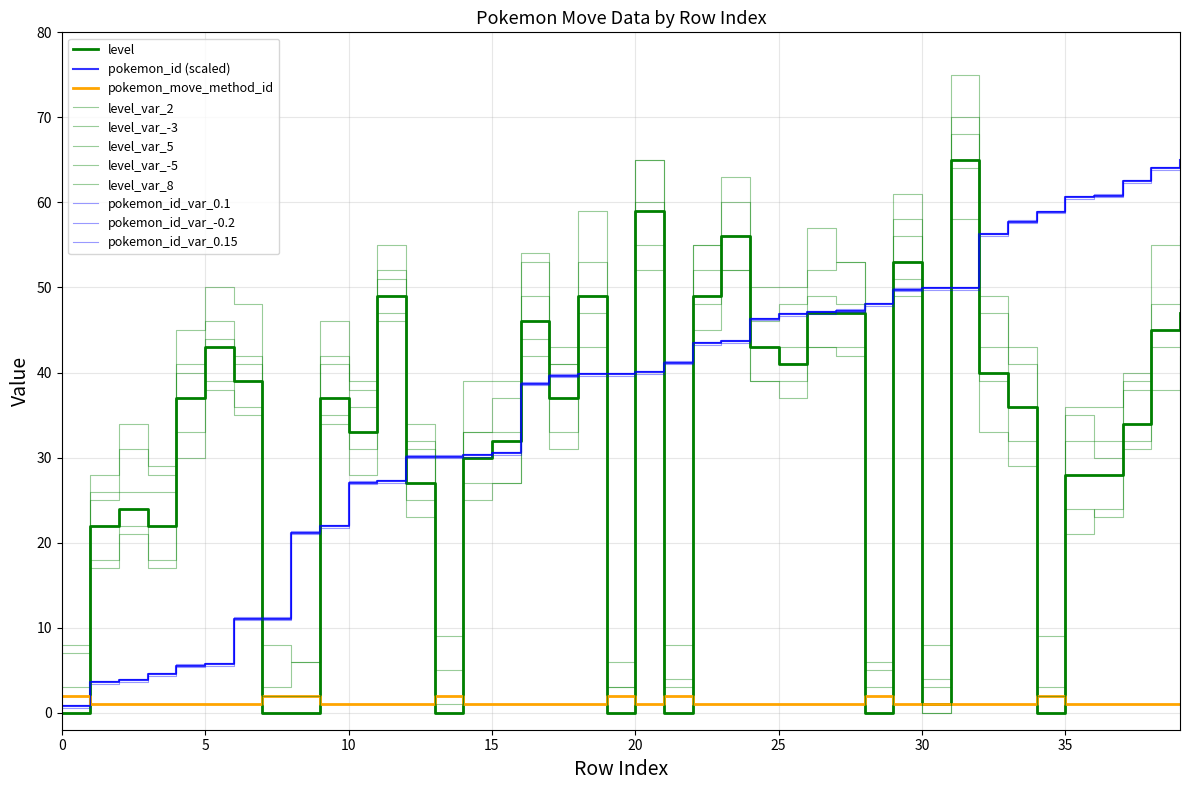

Which series has the largest total across all categories?

pokemon_id